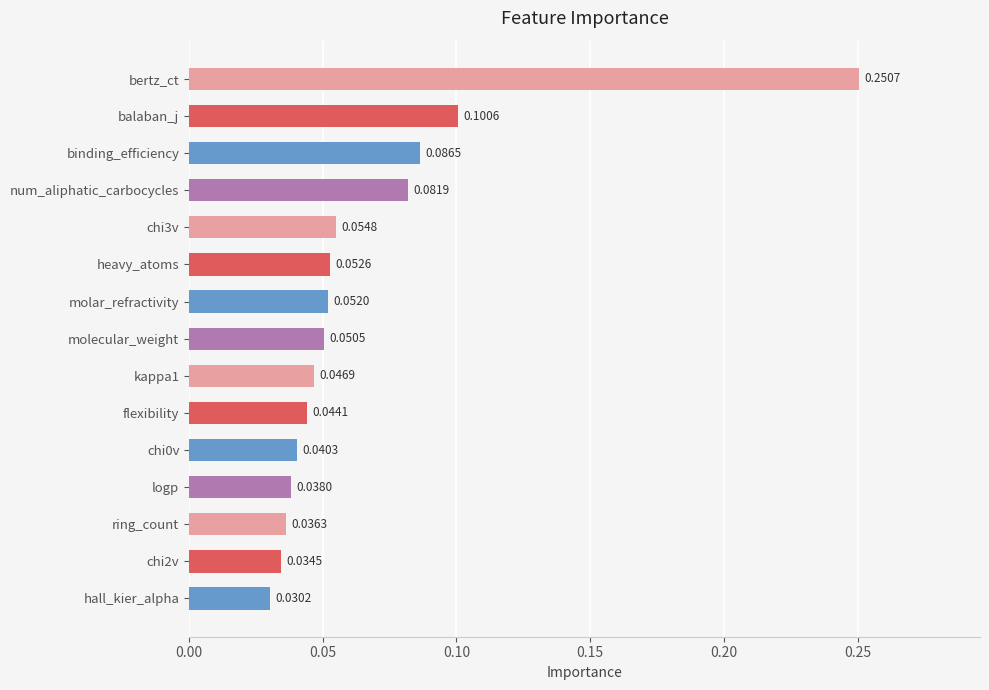

Which has a higher value, hall_kier_alpha or chi2v?

chi2v